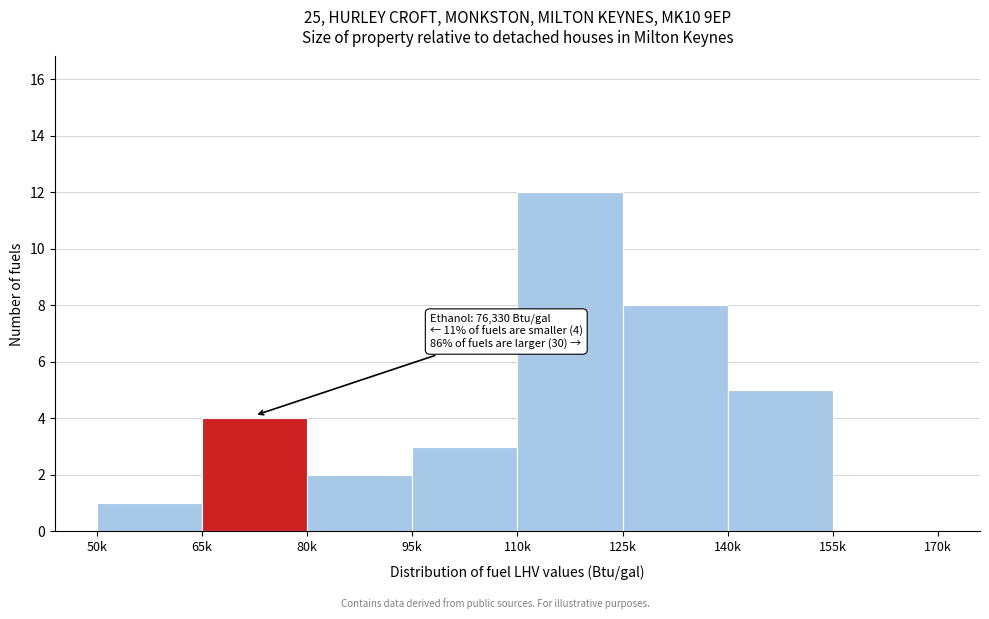

Reading left to right, transcribe all the data shown in this chart.

50k=1	65k=4	80k=2	95k=3	110k=12	125k=8	140k=5	155k=0